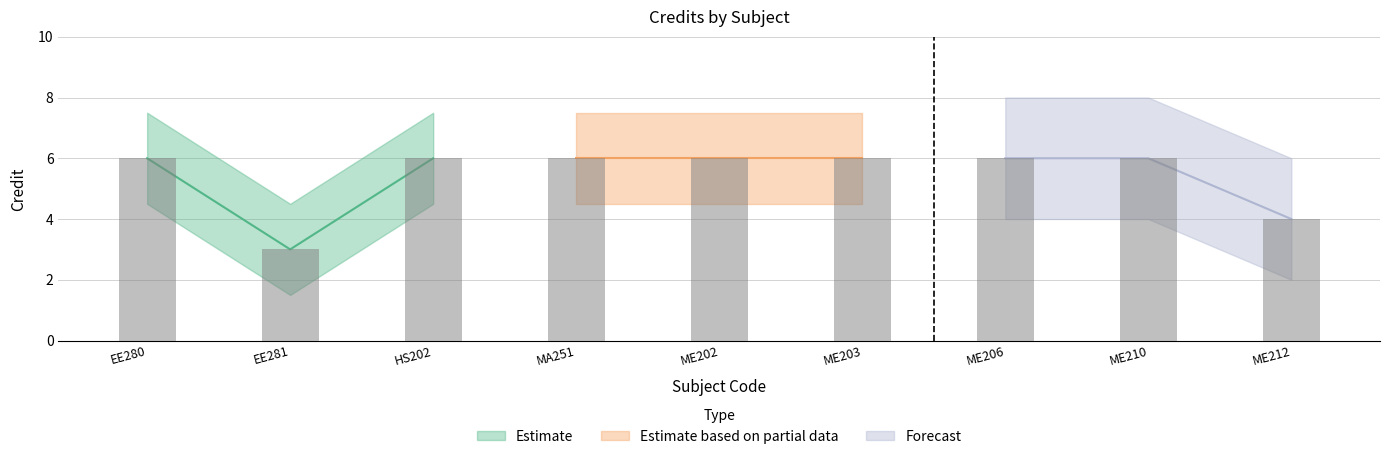

What is the value of the 8th bar from the left?

6